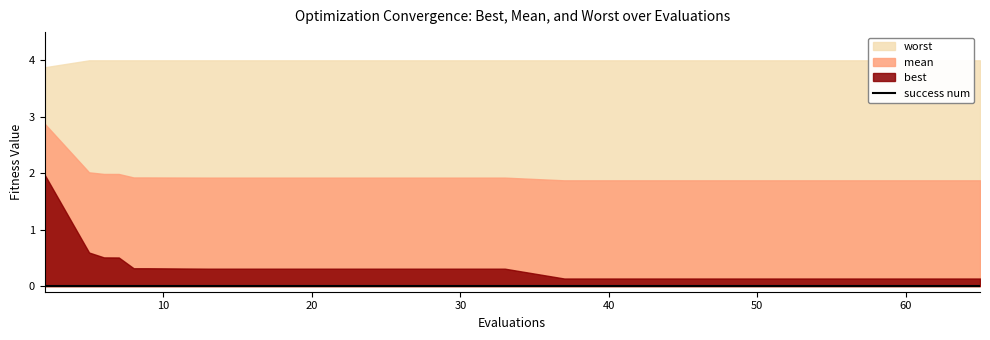

The best series shows 0.3 at 17. True or false?

True